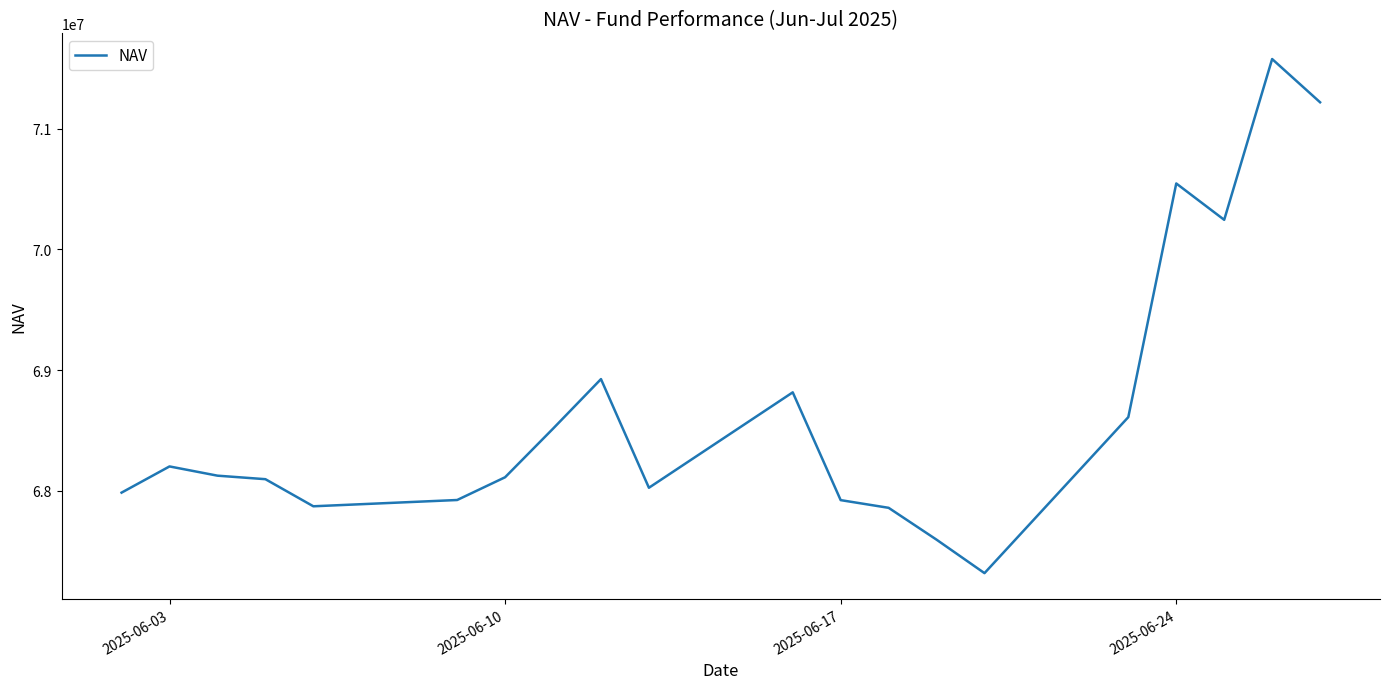

What is the difference between the maximum and minimum values?

4257739.6